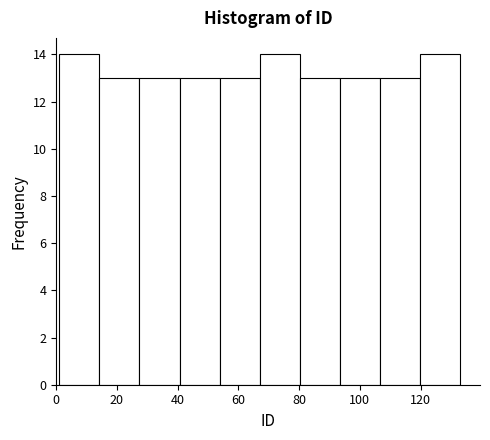

Reading left to right, list every bar in this chart as the range it spans on the x-axis followed by its height. Neither the bar edges nor the heights are printed on the chart, so give them approximately, as read against the axes.

1.0 to 14.2: 14
14.2 to 27.4: 13
27.4 to 40.6: 13
40.6 to 53.8: 13
53.8 to 67.0: 13
67.0 to 80.2: 14
80.2 to 93.4: 13
93.4 to 106.6: 13
106.6 to 119.8: 13
119.8 to 133.0: 14